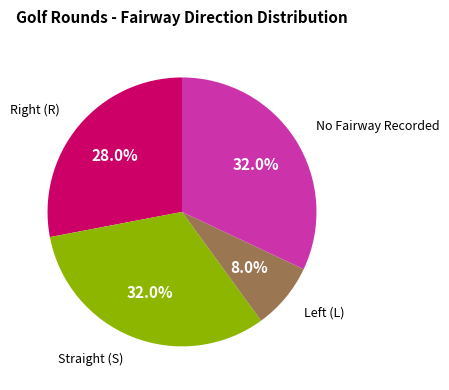

Is there any slice that represents more than half of the pie?

No